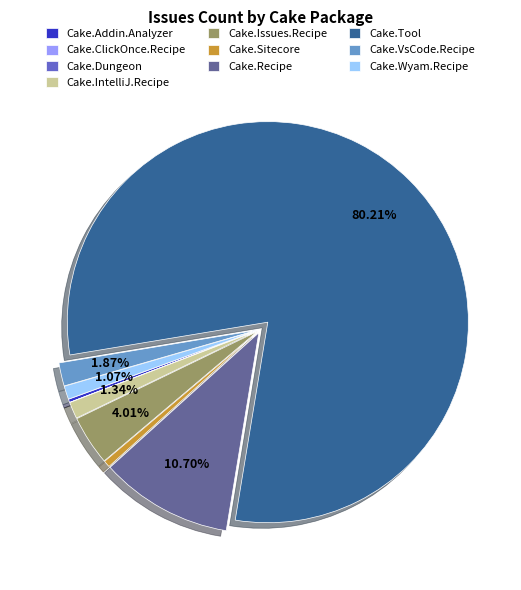

Which category has the biggest portion of the pie?

Cake.Tool